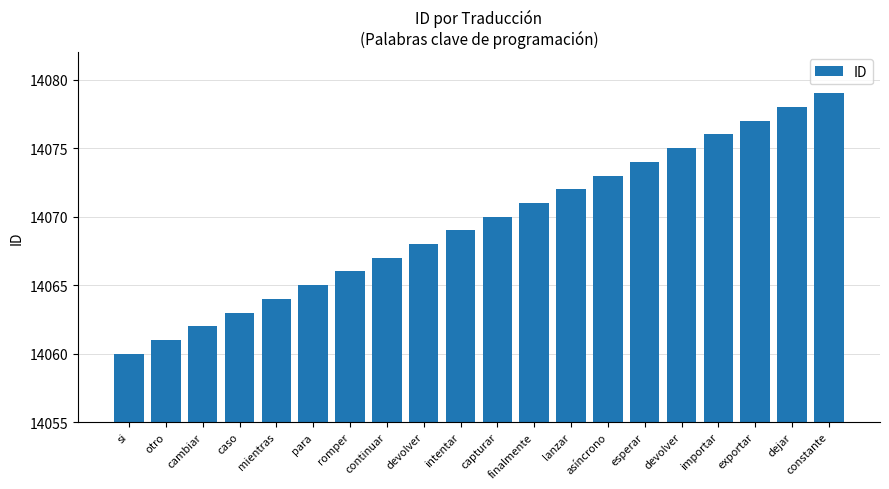

Between finalmente and si, which is larger?

finalmente